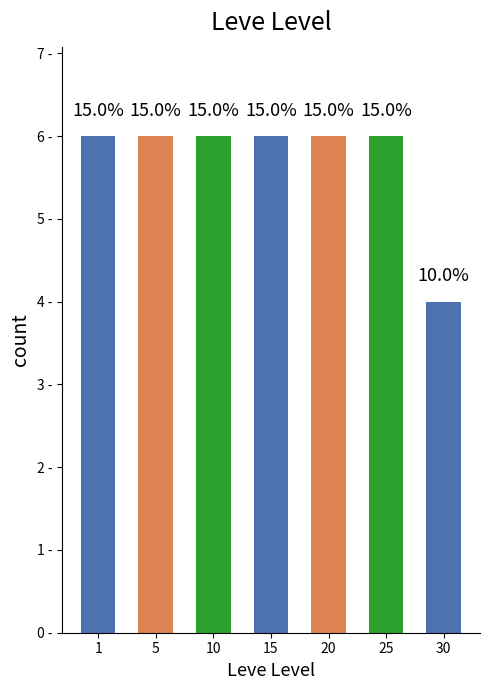

Are the bars horizontal?

No